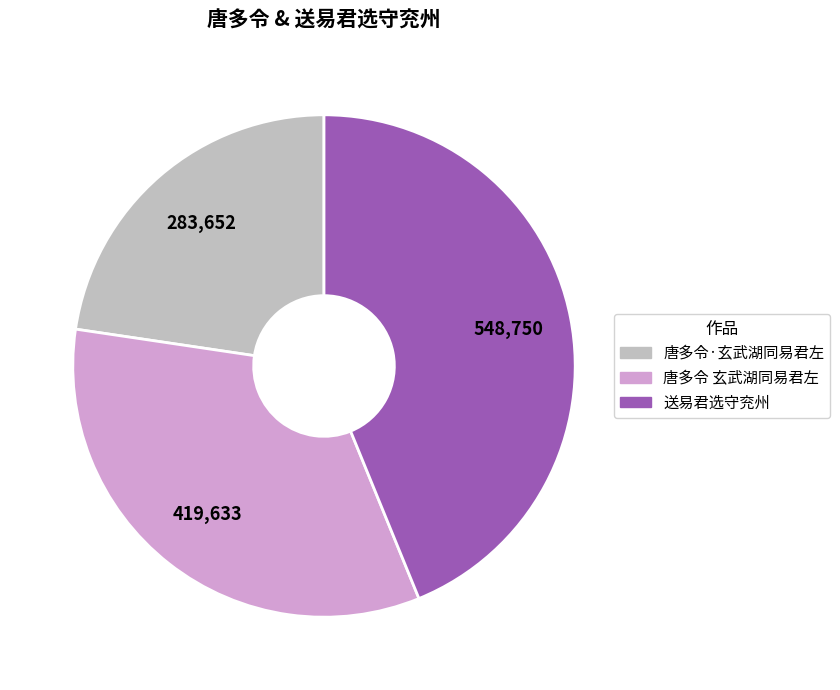

Do 送易君选守兖州 and 唐多令·玄武湖同易君左 together represent more than half of the pie?

Yes